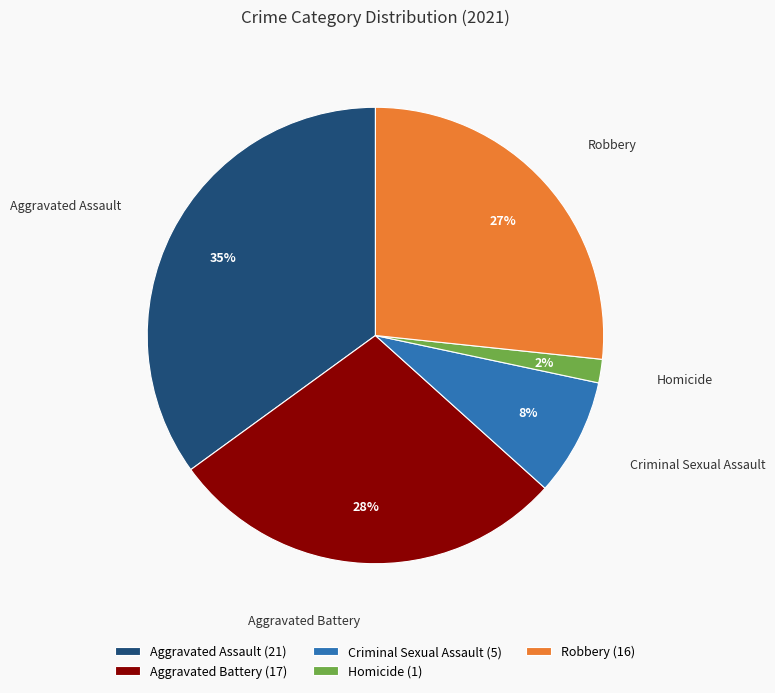

Is it true that Homicide is 2% of the pie?

True